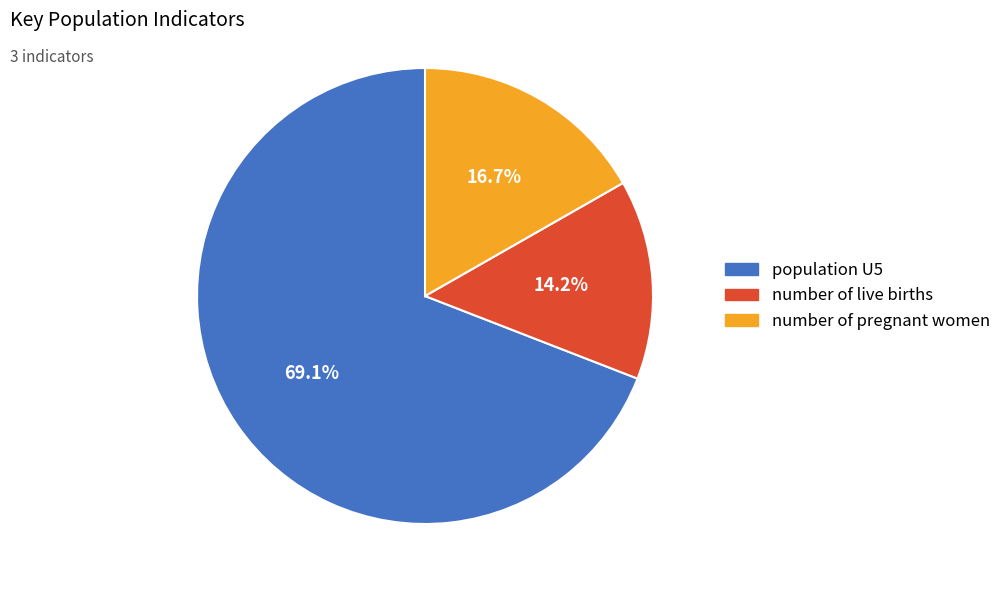

What is the ratio of the value at number of live births to the value at population U5?

0.2